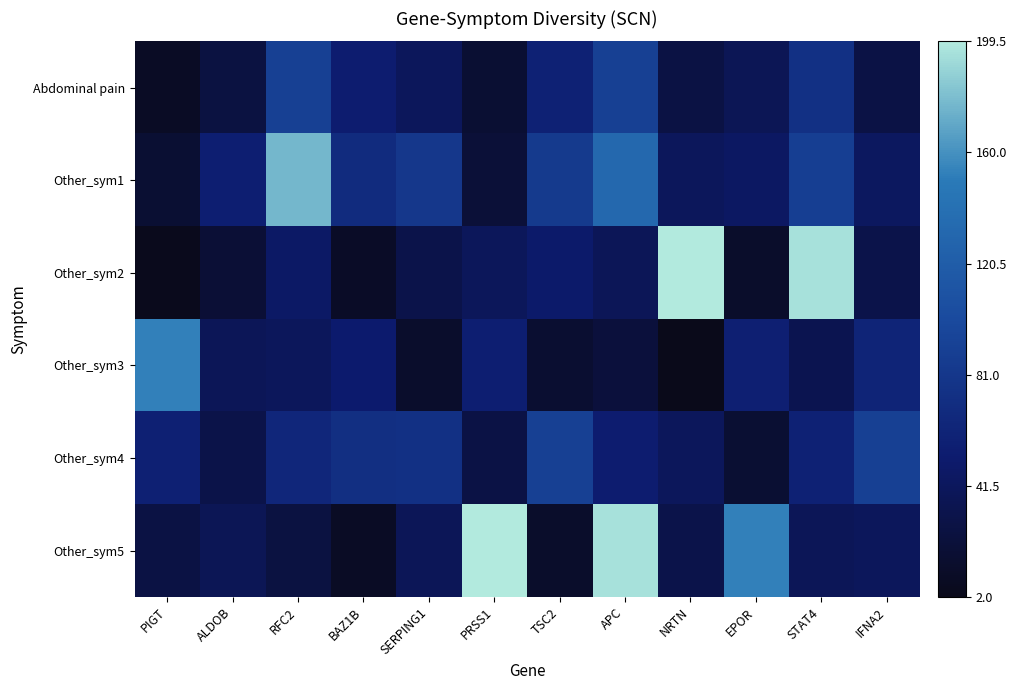

Which category has the lowest value across all series?

NRTN